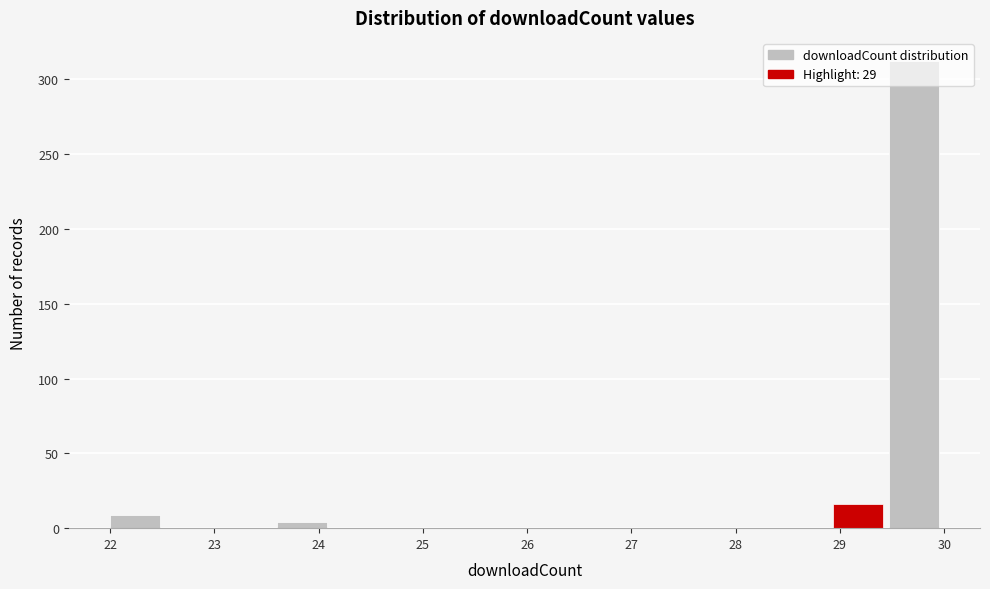

Reading left to right, transcribe this chart: for each bar, give the range it covers on the x-axis and its height. Neither the bar edges nor the heights are printed on the chart, so give them approximately, as read against the axes.

22.0 to 22.5: 10
22.5 to 23.1: 0
23.1 to 23.6: 0
23.6 to 24.1: under 5
24.1 to 24.7: 0
24.7 to 25.2: 0
25.2 to 25.7: 0
25.7 to 26.3: 0
26.3 to 26.8: 0
26.8 to 27.3: 0
27.3 to 27.9: 0
27.9 to 28.4: 0
28.4 to 28.9: 0
28.9 to 29.5: 15
29.5 to 30.0: 310